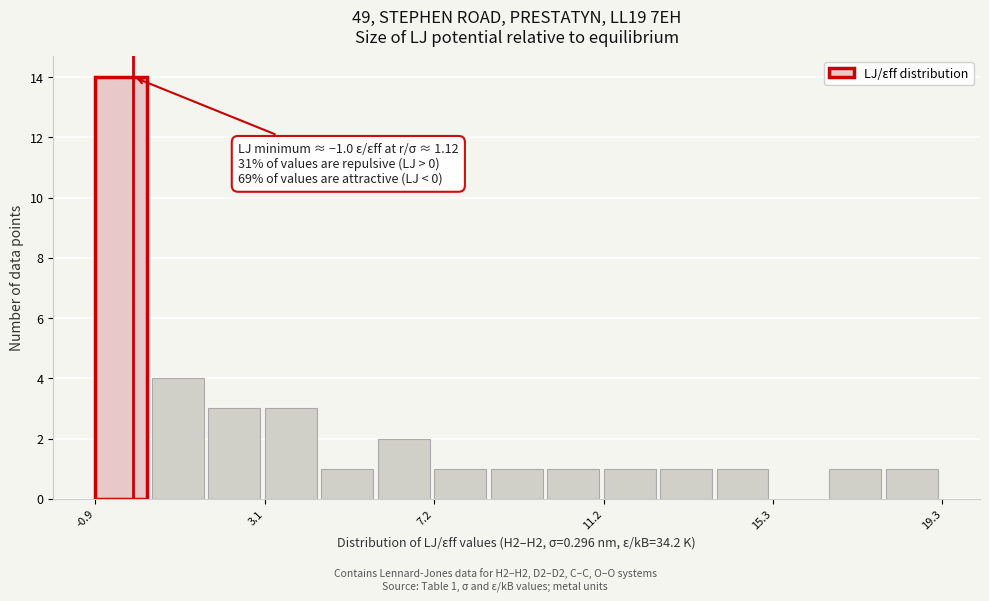

Around what value on the x-axis is the tallest bar? Give the approximate position of its centre, as read against the axis.

-0.5